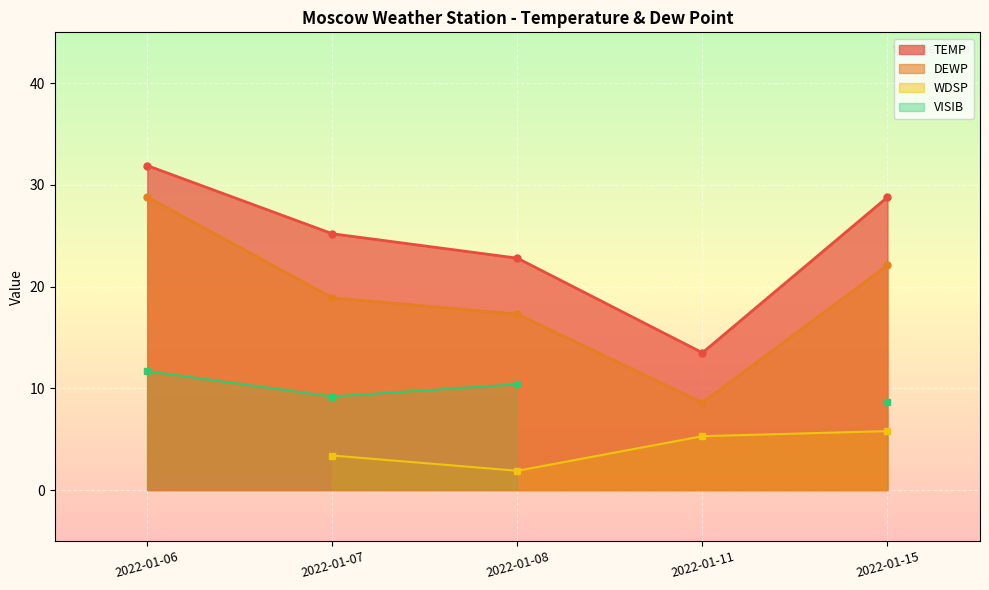

True or false: TEMP and DEWP cross at least once.

False